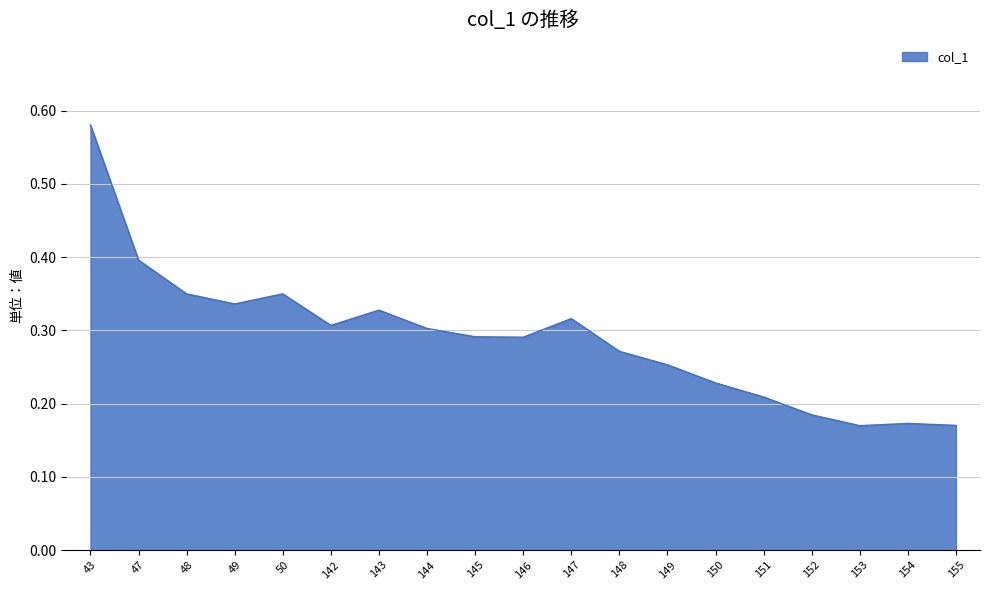

The chart shows a value of 0.2 at 48. True or false?

False